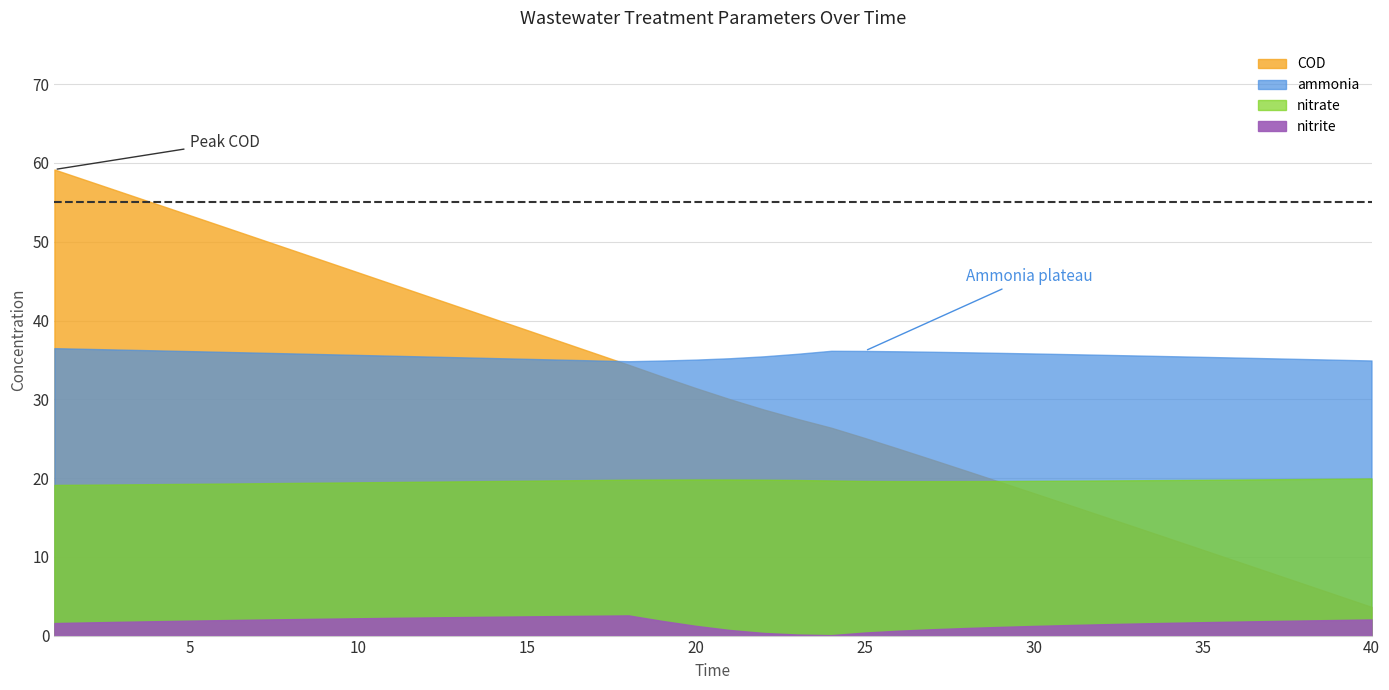

How many series are shown in this chart?

4